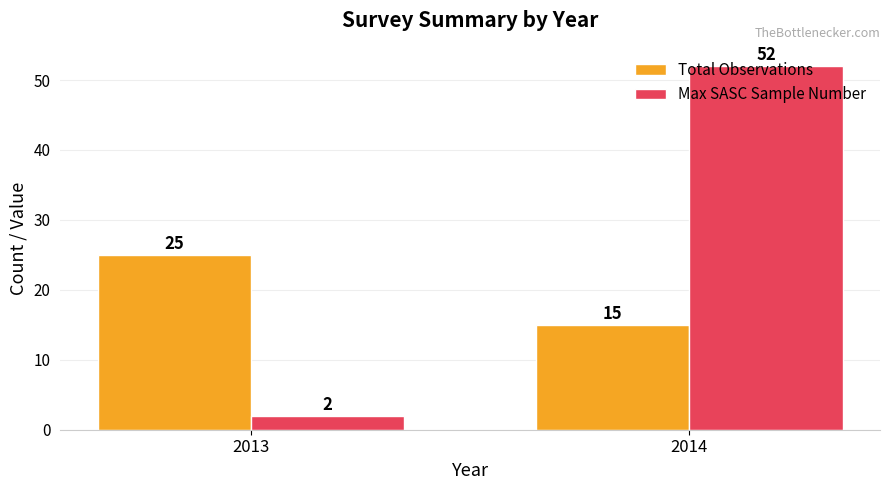

How many values in the Total Observations series are below 25?

1